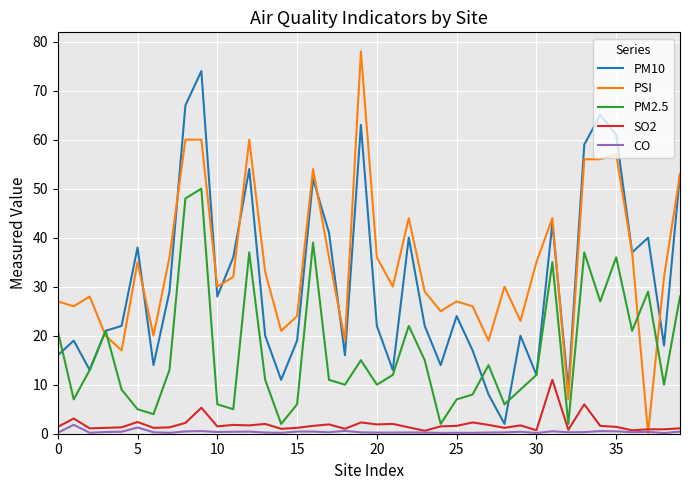

What is the greatest value displayed?

78.0